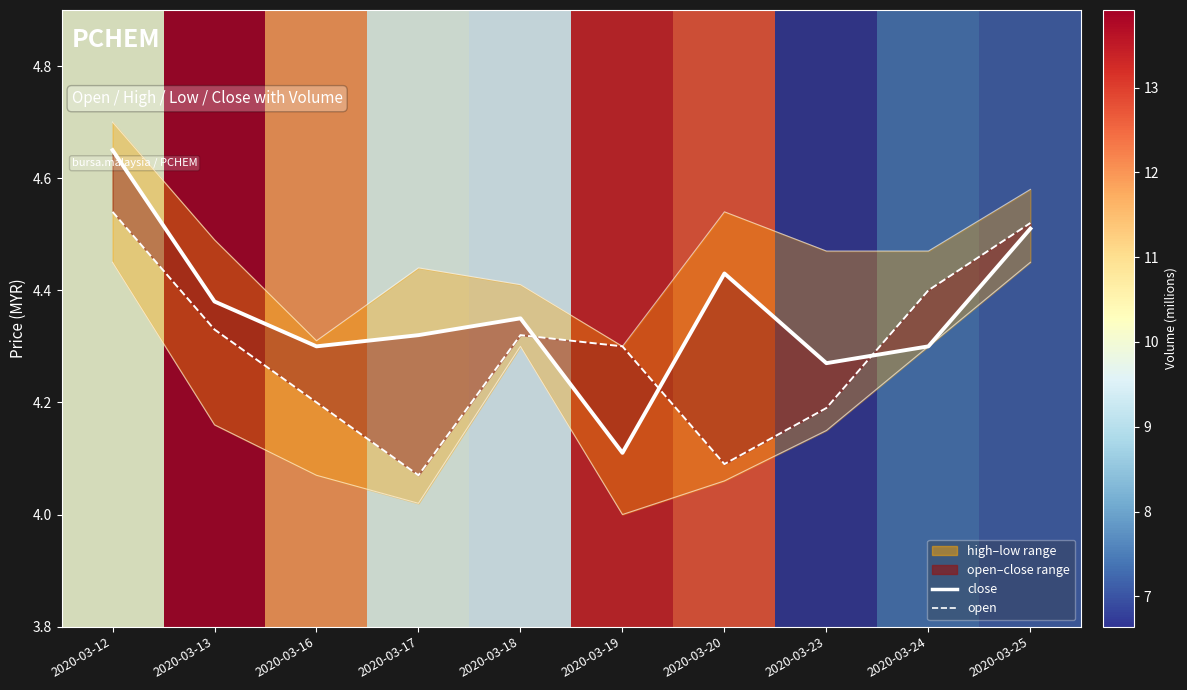

List the labels in order of open value, smallest first.

2020-03-17, 2020-03-20, 2020-03-23, 2020-03-16, 2020-03-19, 2020-03-18, 2020-03-13, 2020-03-24, 2020-03-25, 2020-03-12